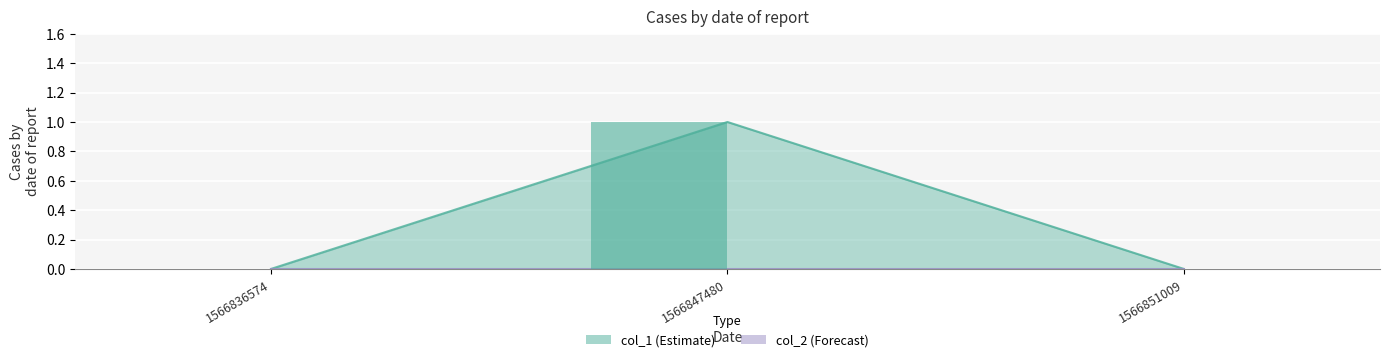

True or false: the data shows 1 at 1566847480.

True